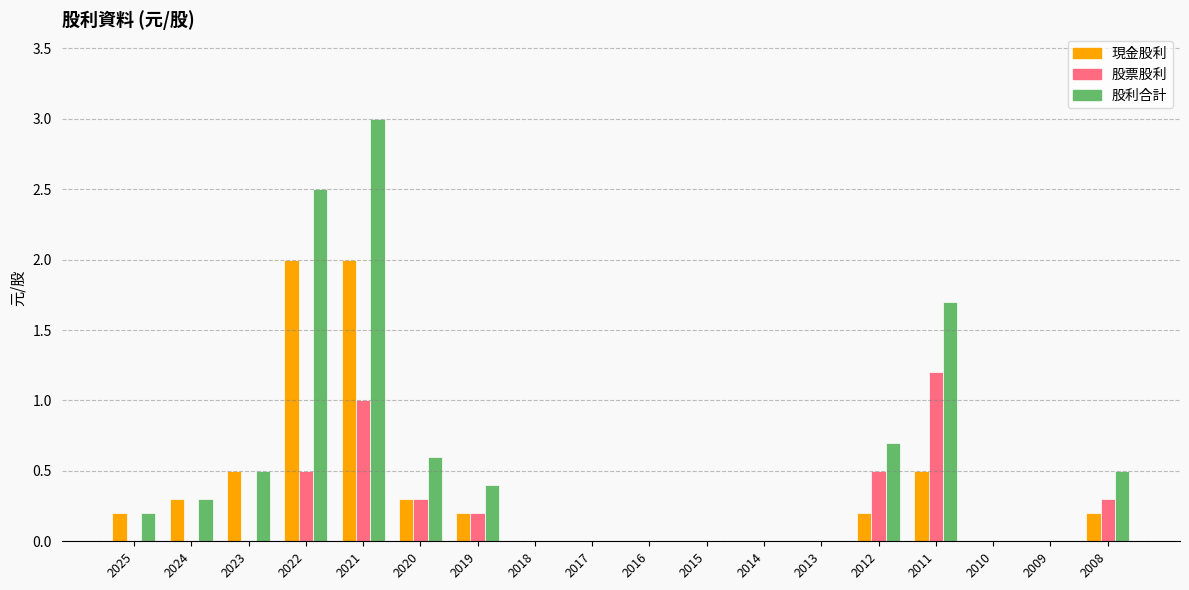

The 現金股利 series shows 0.3 at 2020. True or false?

True